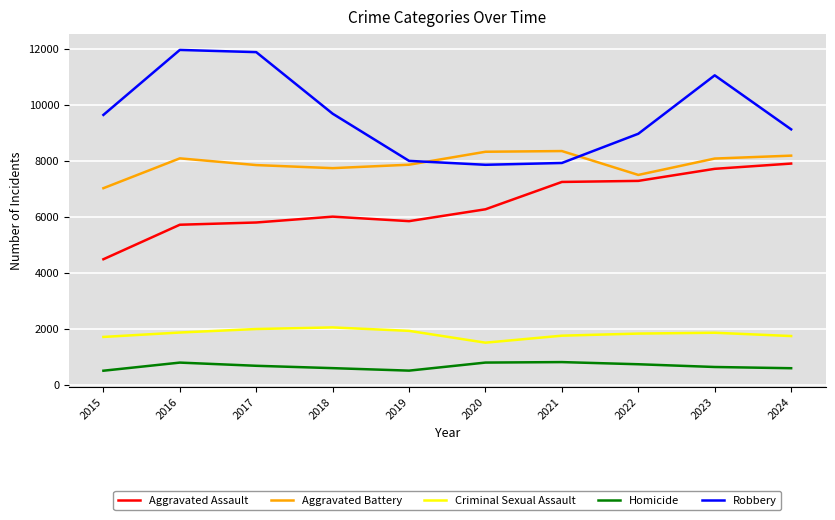

True or false: Homicide has a value of 499 at 2019.

True